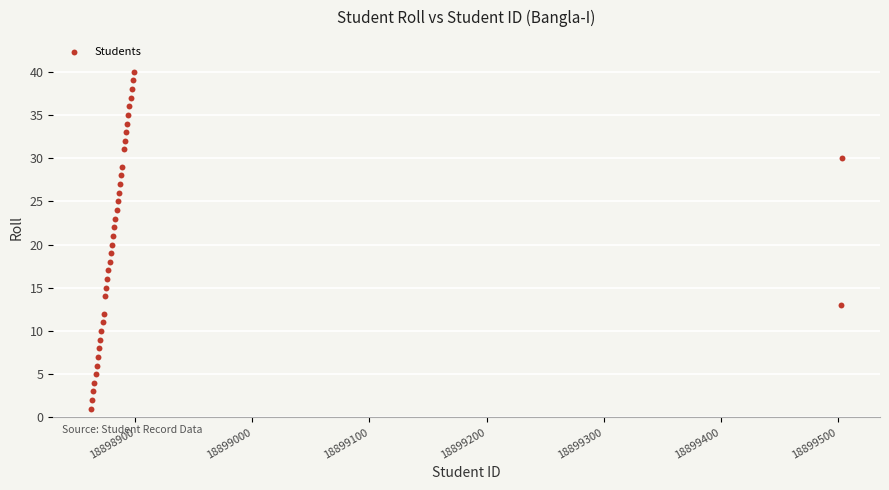

What is the range of Y values (max minus min)?

39